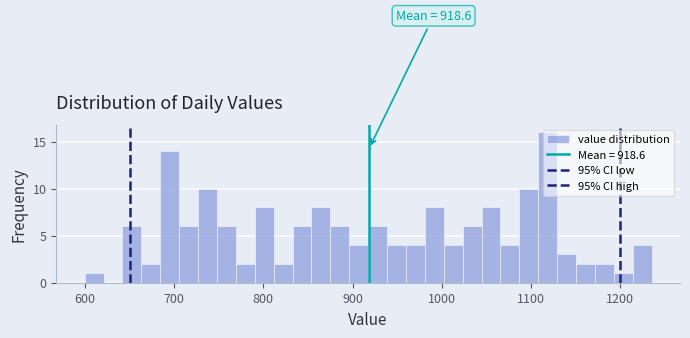

Around what value on the x-axis is the tallest bar? Give the approximate position of its centre, as read against the axis.

1120